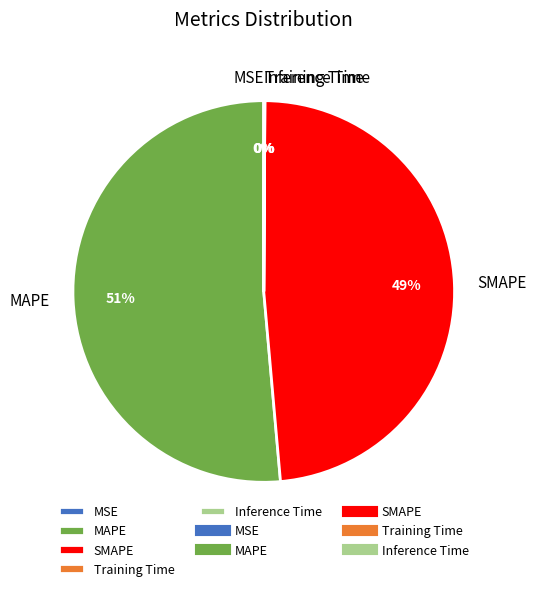

Between MAPE and SMAPE, which is larger?

MAPE